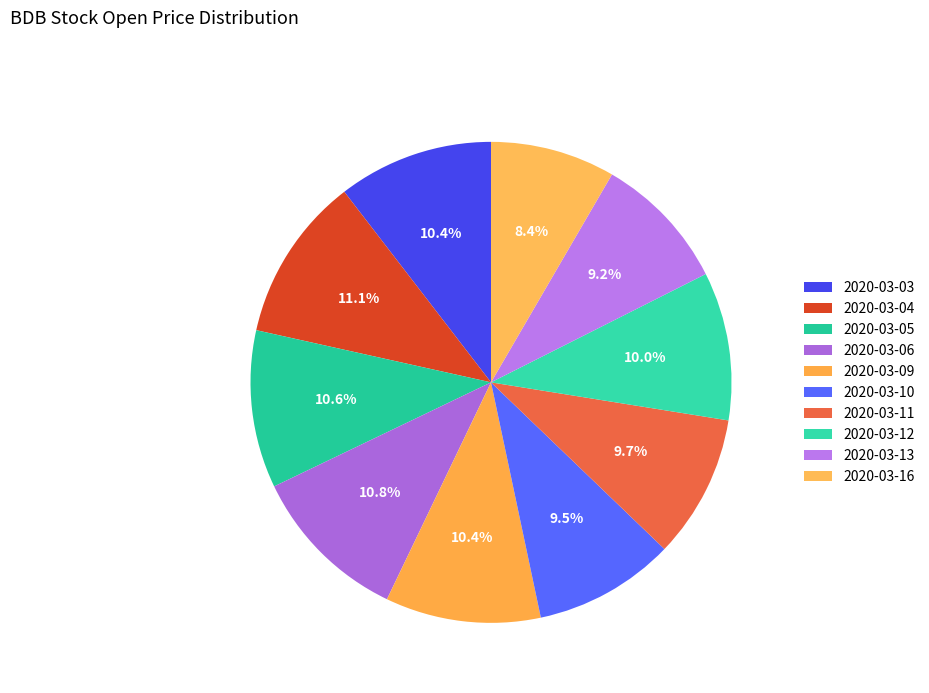

To the nearest percent, what percentage of the pie is 2020-03-13?

9%